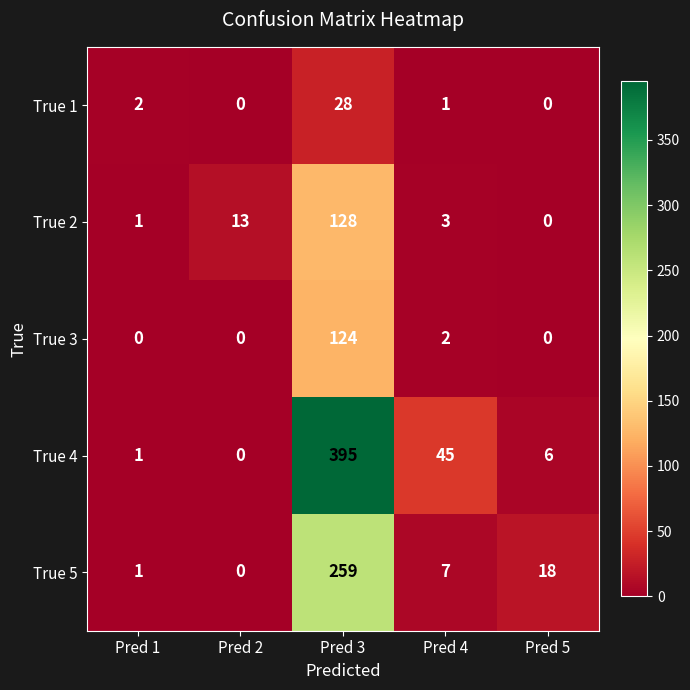

Reading left to right, extract all data points from this chart.

True 1: 2	0	28	1	0
True 2: 1	13	128	3	0
True 3: 0	0	124	2	0
True 4: 1	0	395	45	6
True 5: 1	0	259	7	18